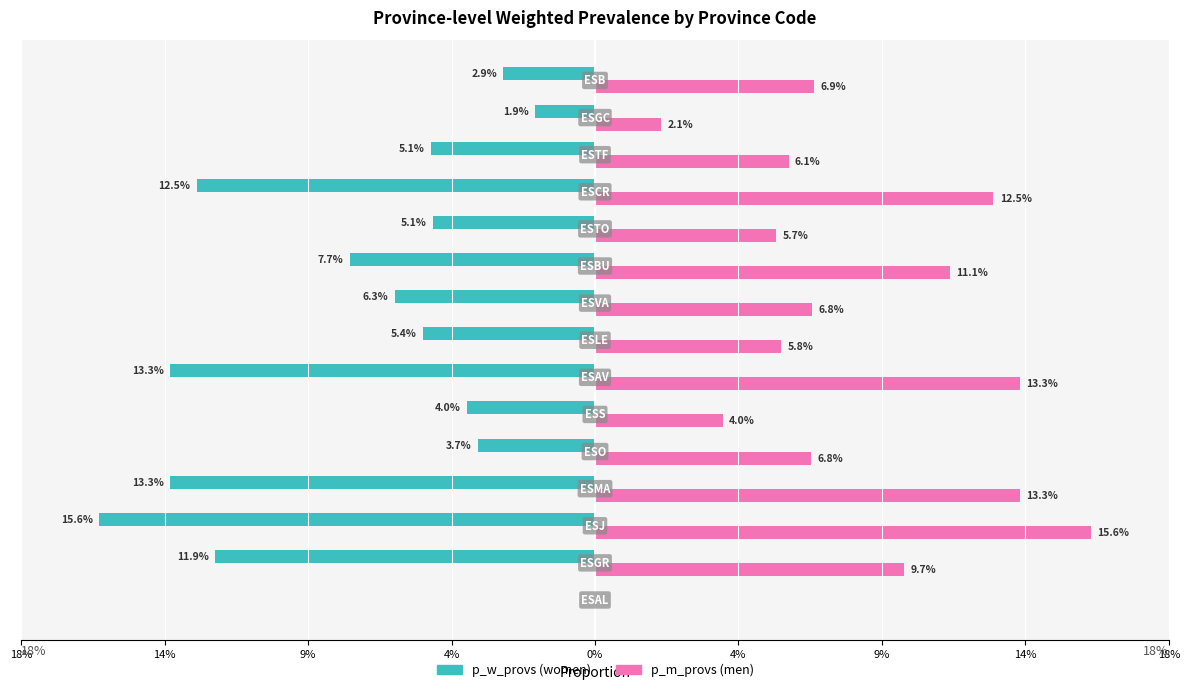

Reading left to right, extract all data points from this chart.

p_w_provs: 0.0	-0.1	-0.2	-0.1	-0.0	-0.0	-0.1	-0.1	-0.1	-0.1	-0.1	-0.1	-0.1	-0.0	-0.0
p_m_provs: 0.0	0.1	0.2	0.1	0.1	0.0	0.1	0.1	0.1	0.1	0.1	0.1	0.1	0.0	0.1